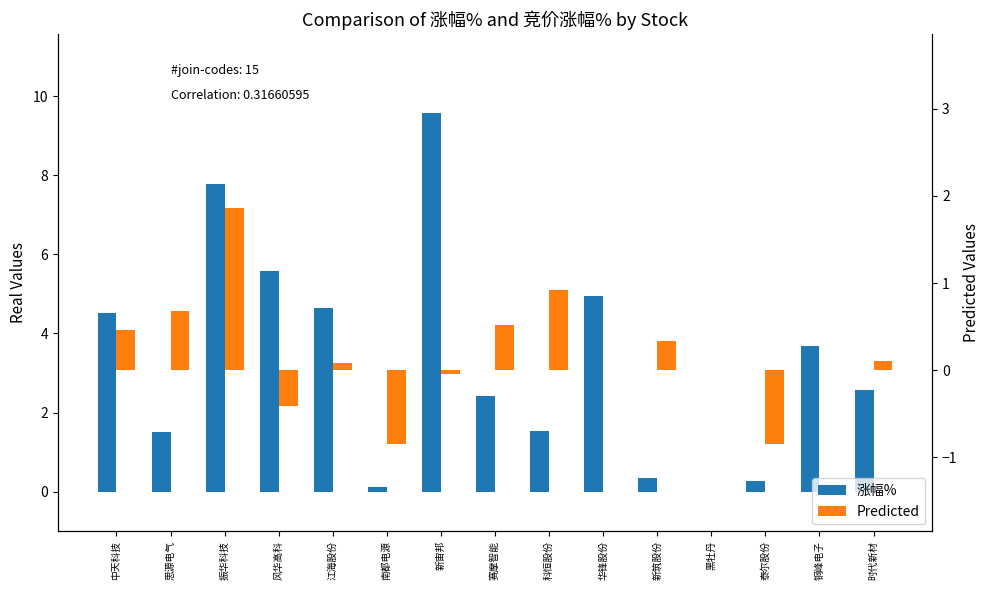

Rank the series by their average value, from highest to lowest.

涨幅%, Predicted